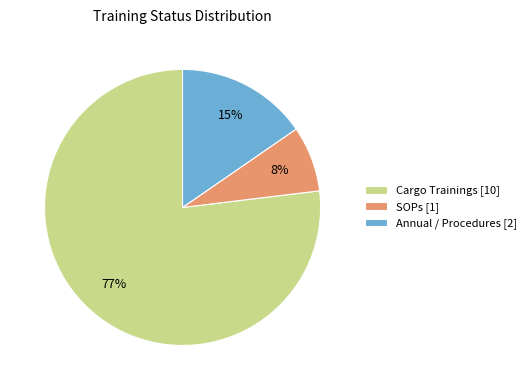

Which slice represents more than half of the pie?

Cargo Trainings [10]